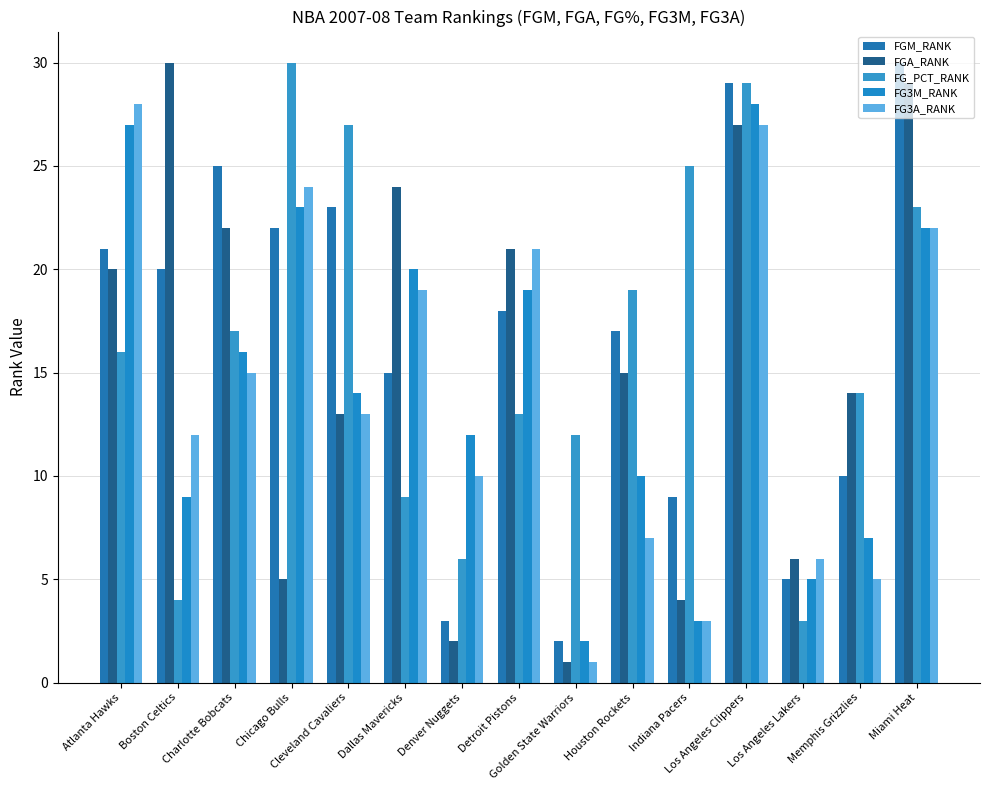

Which series changed the most between Cleveland Cavaliers and Indiana Pacers?

FGM_RANK